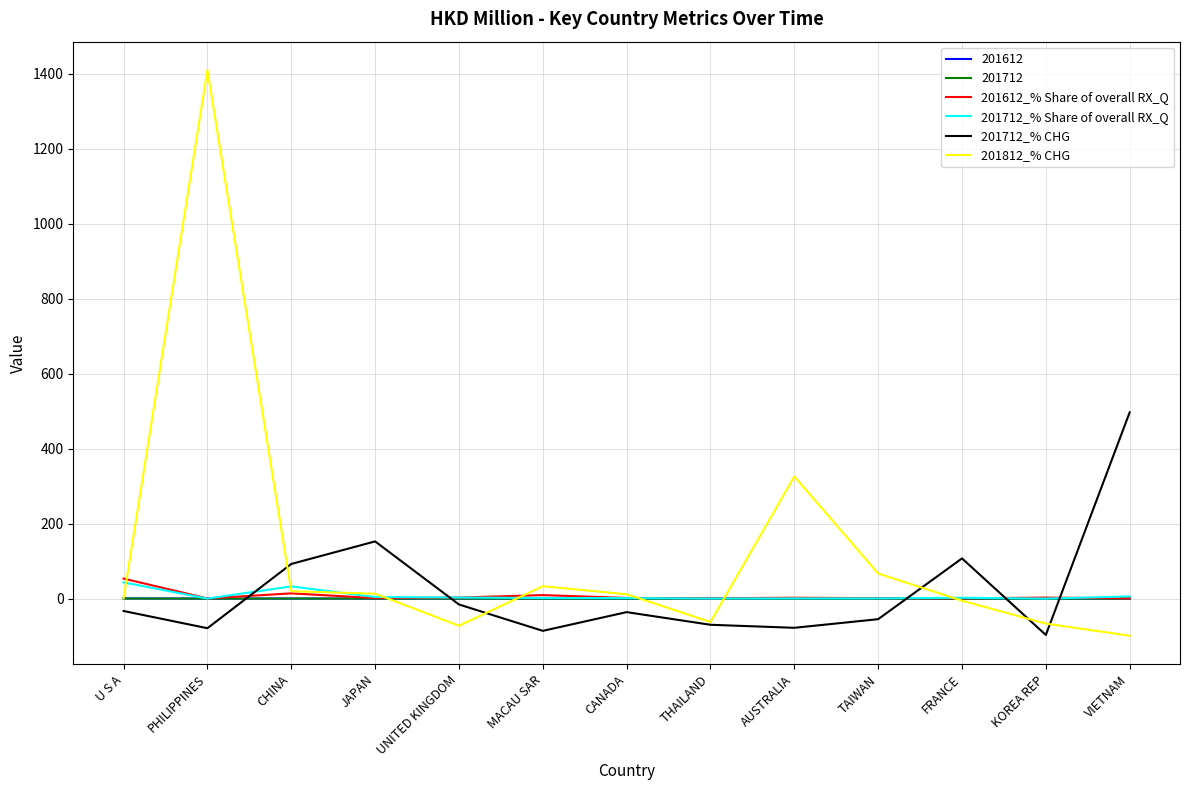

The 201712_% Share of overall RX_Q series shows 43.2 at U S A. True or false?

True